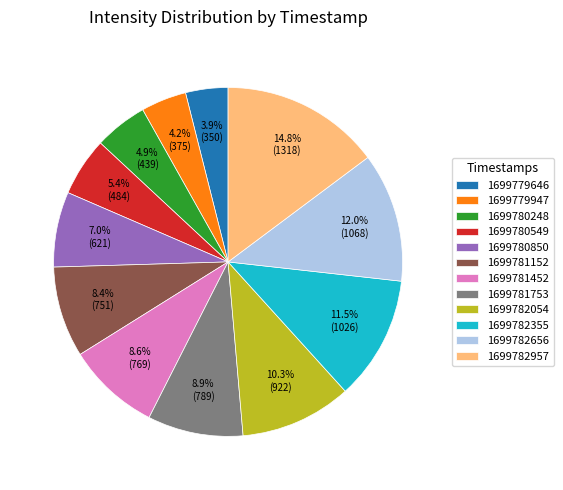

To the nearest percent, what portion does 1699781452 represent?

9%